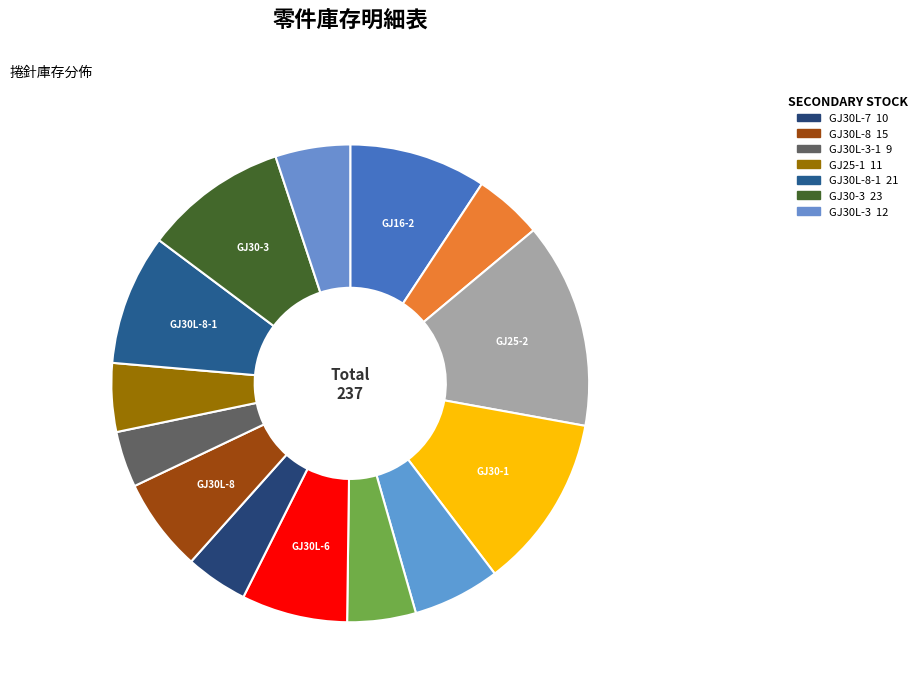

What is the largest slice in the pie chart?

GJ25-2